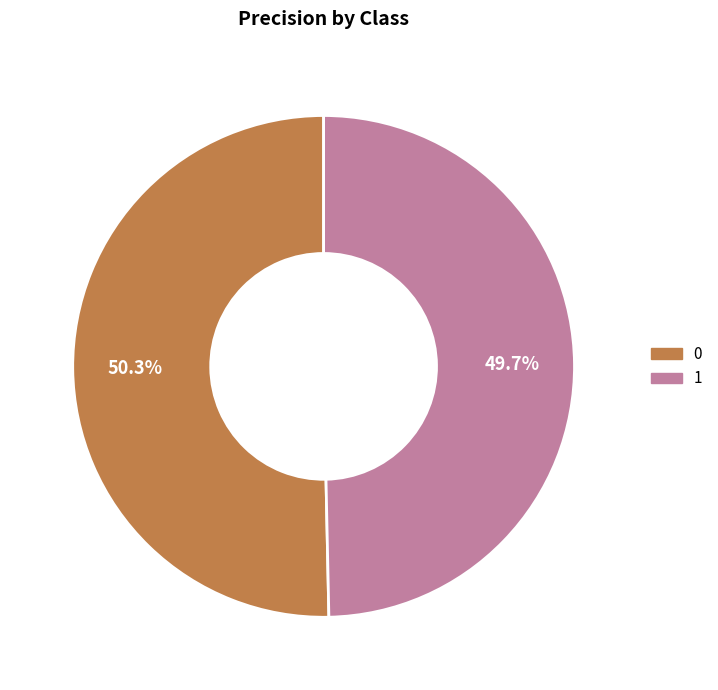

To the nearest percent, what is the difference between the 1 and 0 slice percentages?

1%